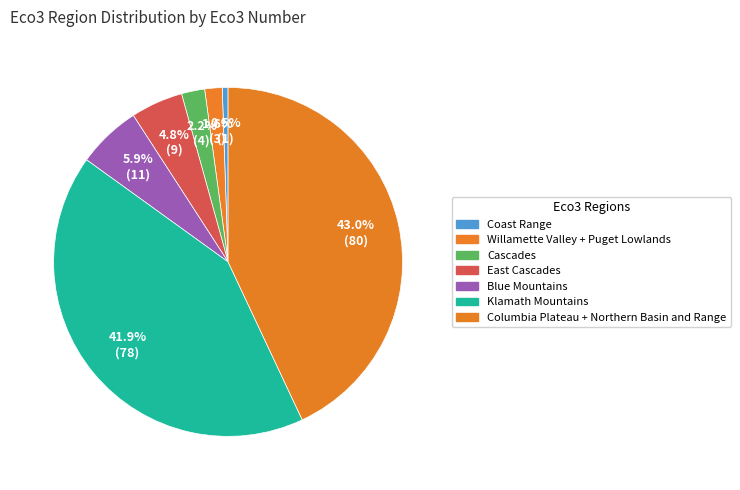

What is the change in value from Cascades to East Cascades?

+5